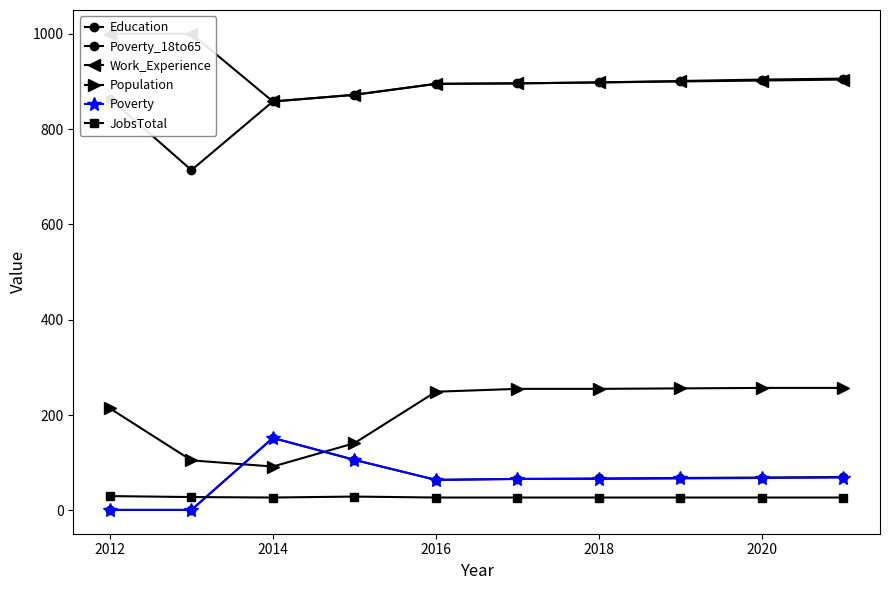

The JobsTotal series shows 40 at 2016. True or false?

False